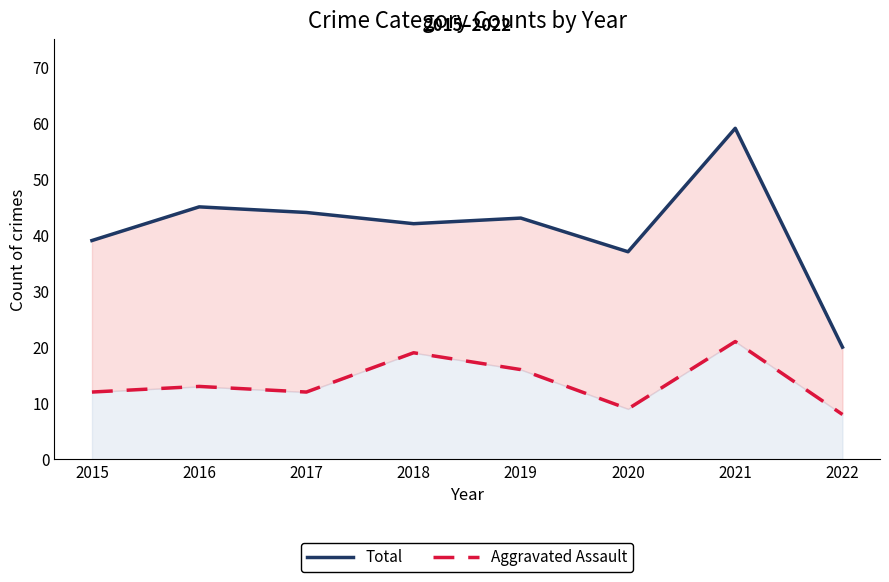

True or false: Total has more than 2 interior local peaks.

True